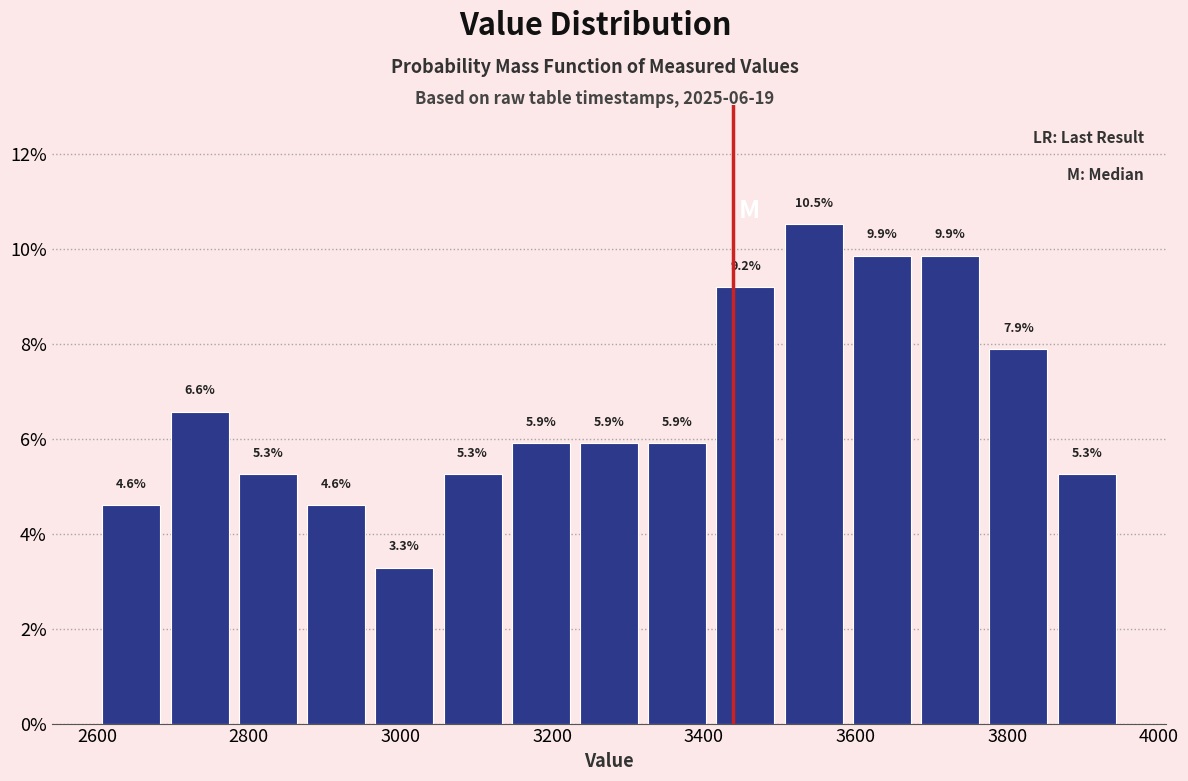

Reading left to right, list every bar in this chart as the range it spans on the x-axis followed by its height. The bar edges are not printed on the chart, so give them approximately, as read against the axis.

2600 to 2690: 4.6
2690 to 2780: 6.6
2780 to 2870: 5.3
2870 to 2960: 4.6
2960 to 3050: 3.3
3050 to 3140: 5.3
3140 to 3230: 5.9
3230 to 3320: 5.9
3320 to 3410: 5.9
3410 to 3500: 9.2
3500 to 3590: 10.5
3590 to 3680: 9.9
3680 to 3770: 9.9
3770 to 3860: 7.9
3860 to 3950: 5.3